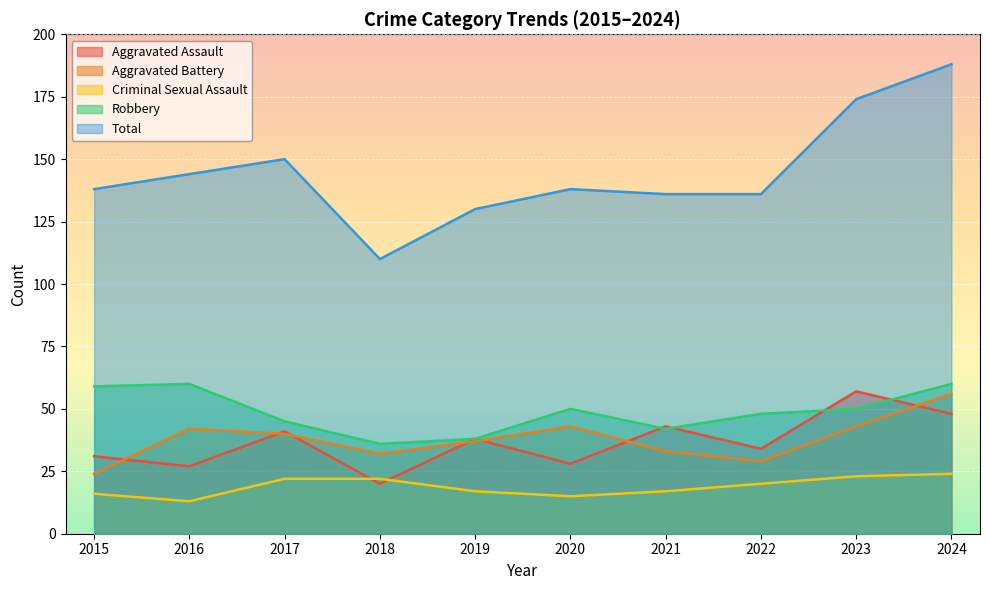

The value of Aggravated Battery at 2024 is 99. True or false?

False